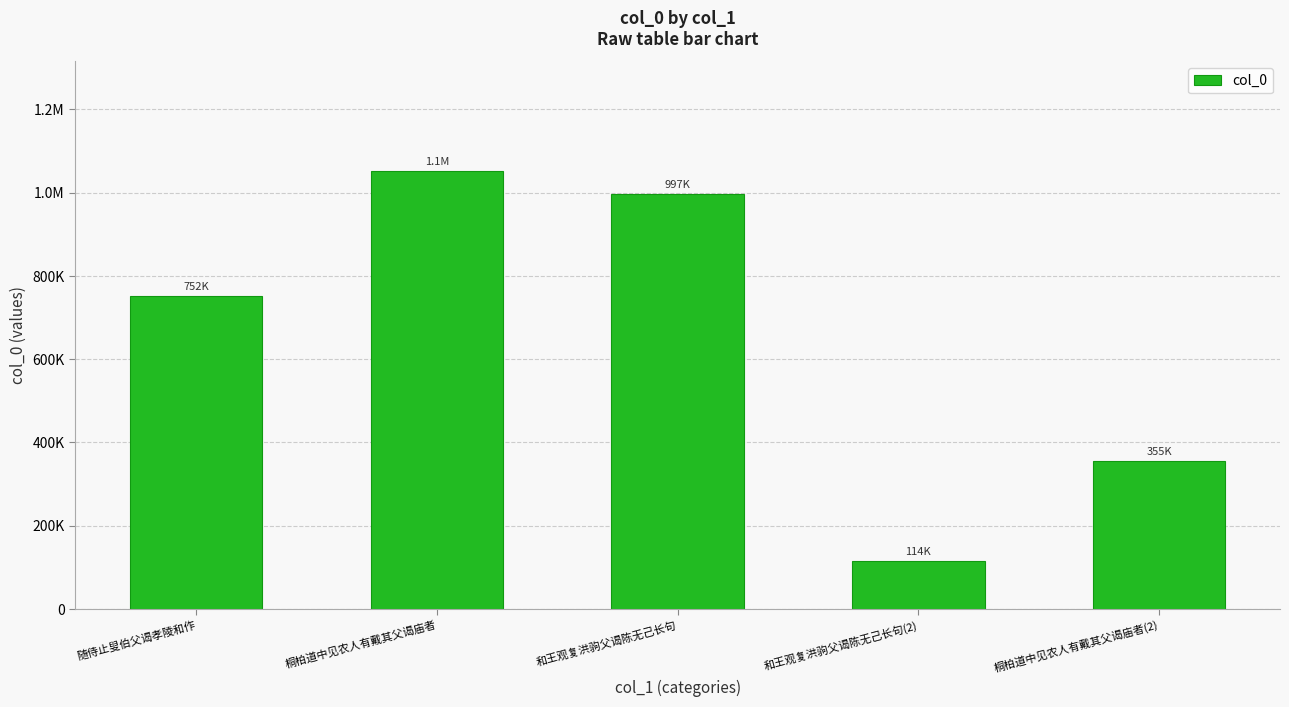

Rank the categories by value from highest to lowest.

桐柏道中见农人有戴其父谒庙者, 和王观复洪驹父谒陈无己长句, 随侍止叟伯父谒孝陵和作, 桐柏道中见农人有戴其父谒庙者(2), 和王观复洪驹父谒陈无己长句(2)